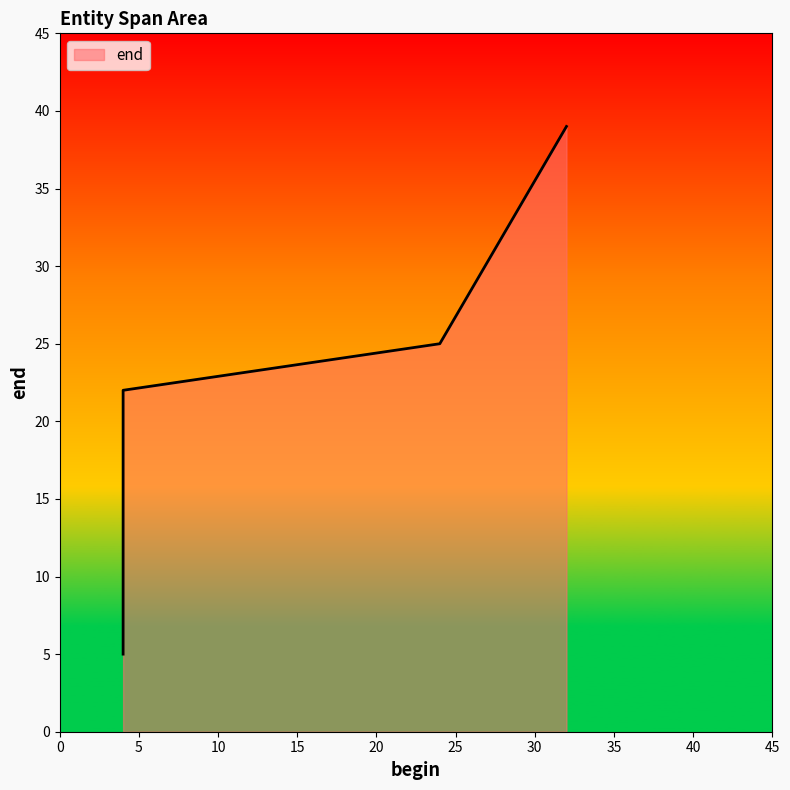

What is the difference between the maximum and minimum values?

34